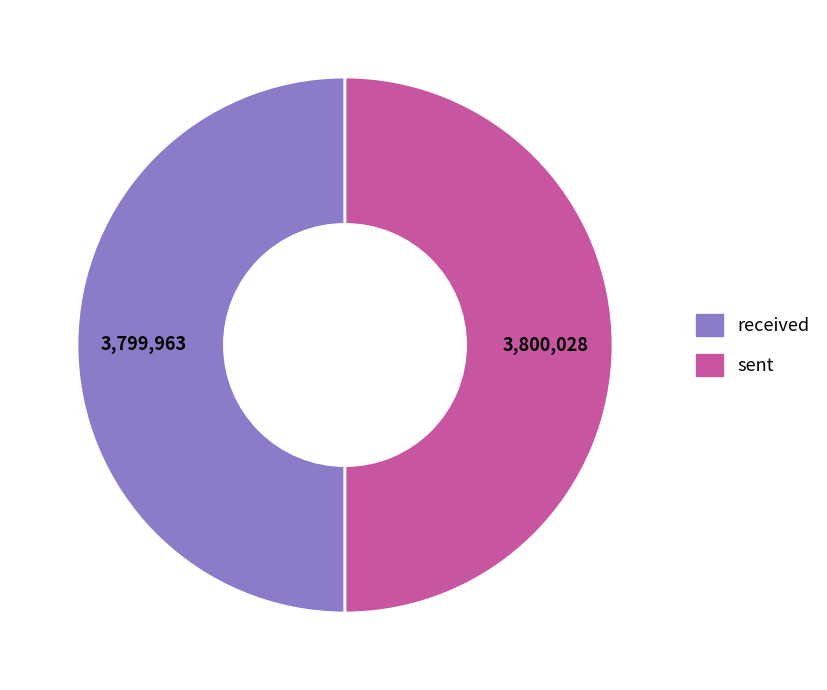

Count the number of slices in the pie.

2